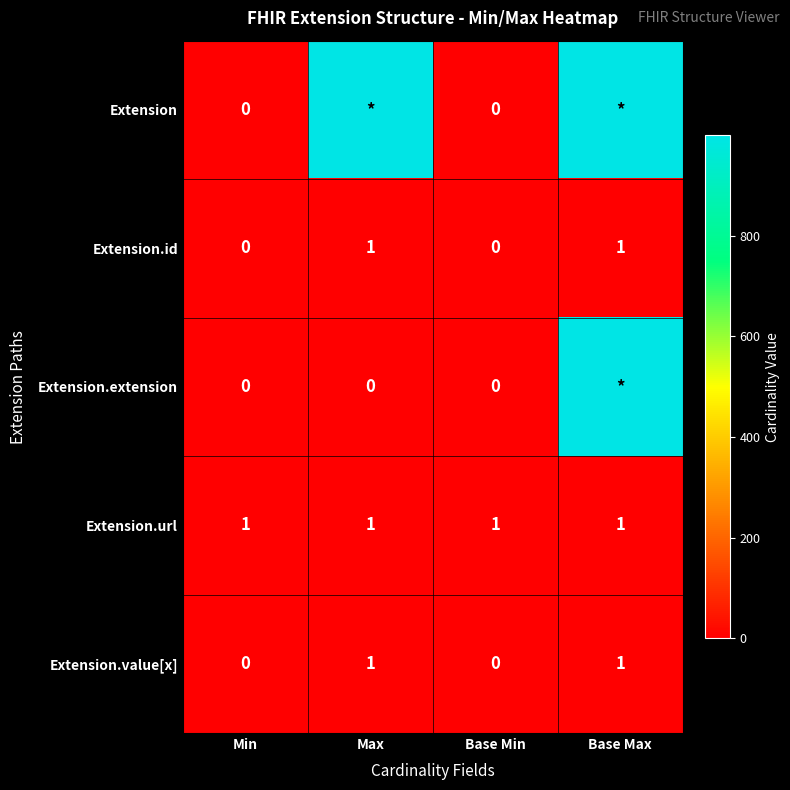

Count the number of data series in this chart.

5